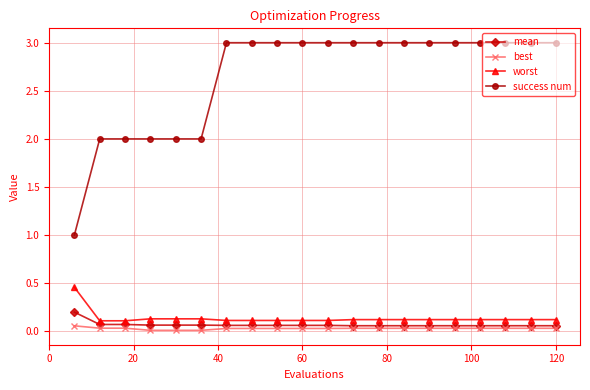

What is the greatest value displayed?

3.0